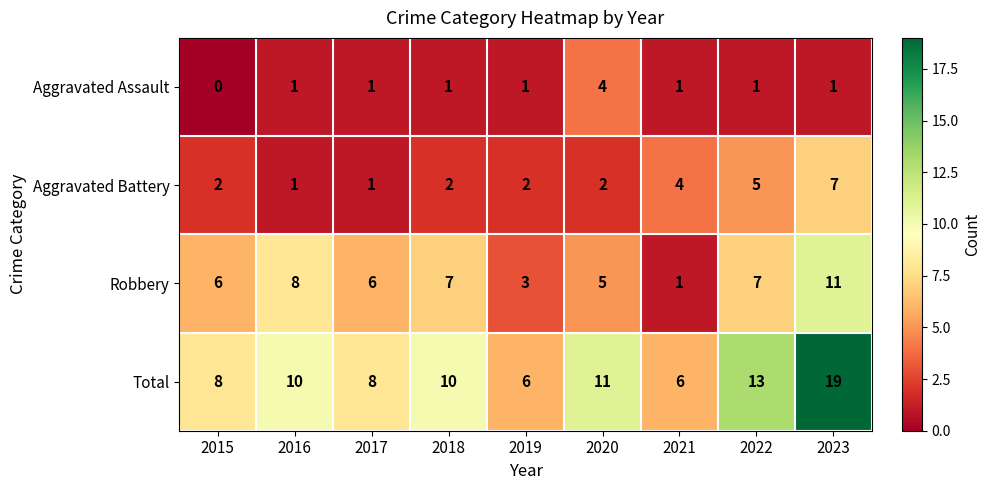

How many Aggravated Assault values are between 1 and 2?

7